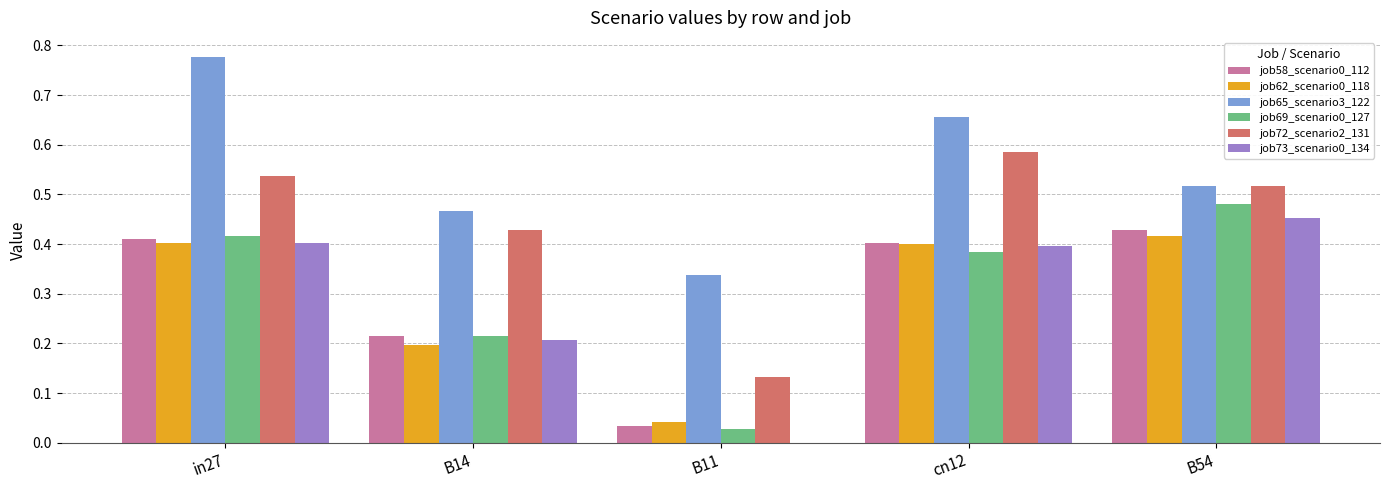

Which category has the highest value in the job73_scenario0_134 series?

B54